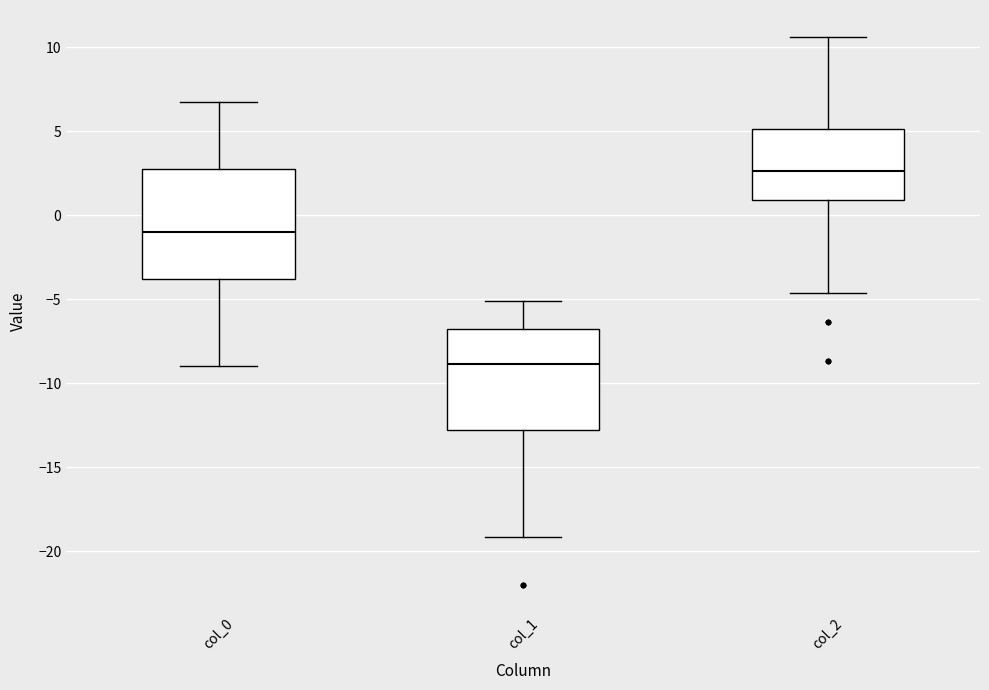

Reading left to right, read every box against the y-axis: the position of its median line, the range the box covers, and the ends of its whiskers. The values are not printed on the chart, so give them approximately, as read against the axis.

col_0: median -1.0, box -4.0 to 3.0, whiskers -9.0 to 6.5
col_1: median -9.0, box -13.0 to -7.0, whiskers -19.0 to -5.0
col_2: median 2.5, box 1.0 to 5.0, whiskers -4.5 to 10.5